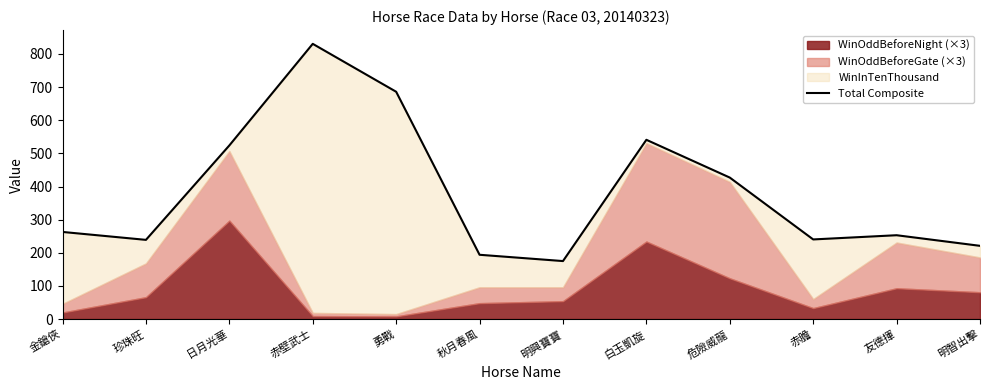

Count the number of categories in the chart.

12